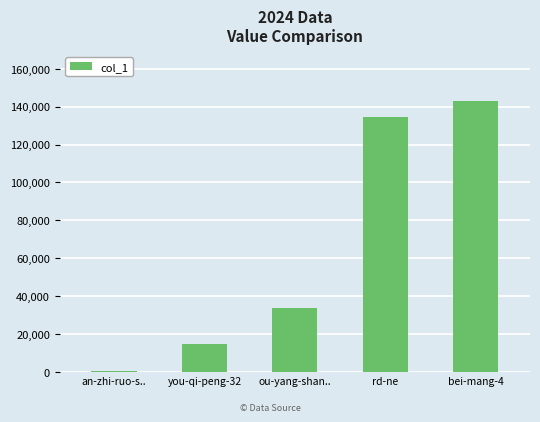

Between you-qi-peng-32 and rd-ne, which is larger?

rd-ne